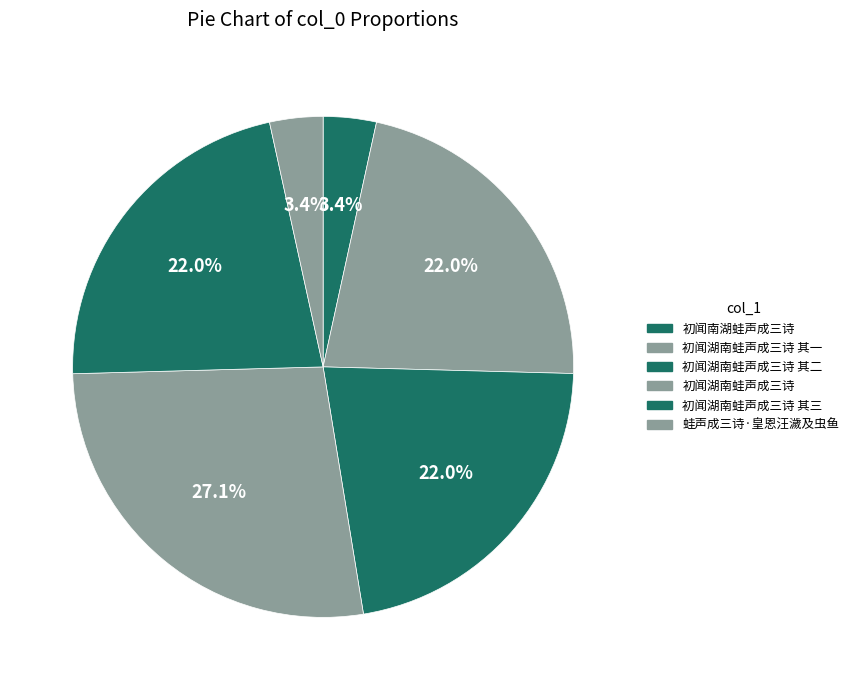

To the nearest percent, what percentage of the pie is 初闻湖南蛙声成三诗 其三?

22%